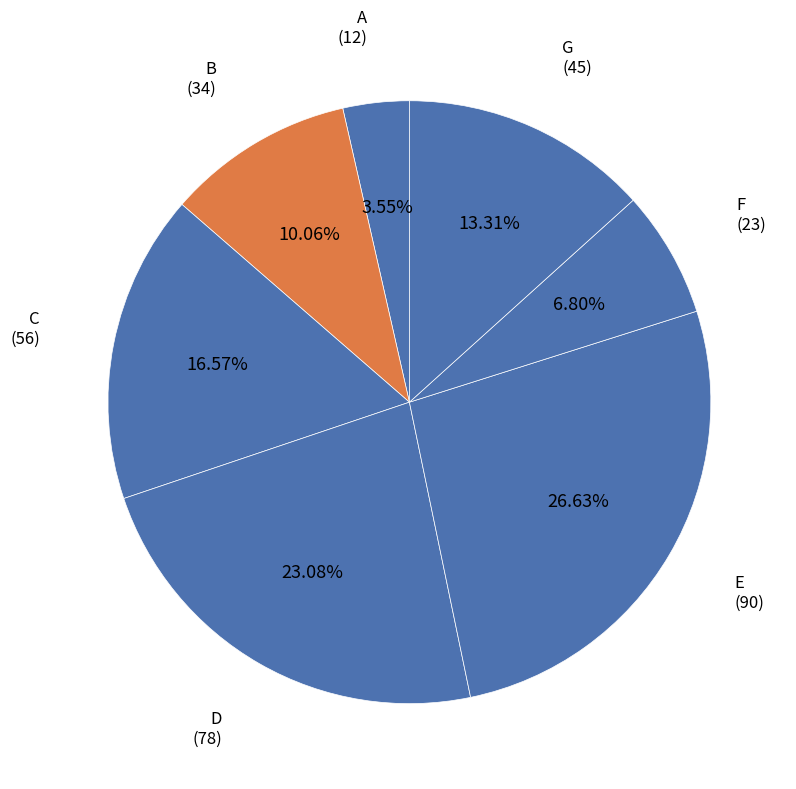

What is the largest slice in the pie chart?

E